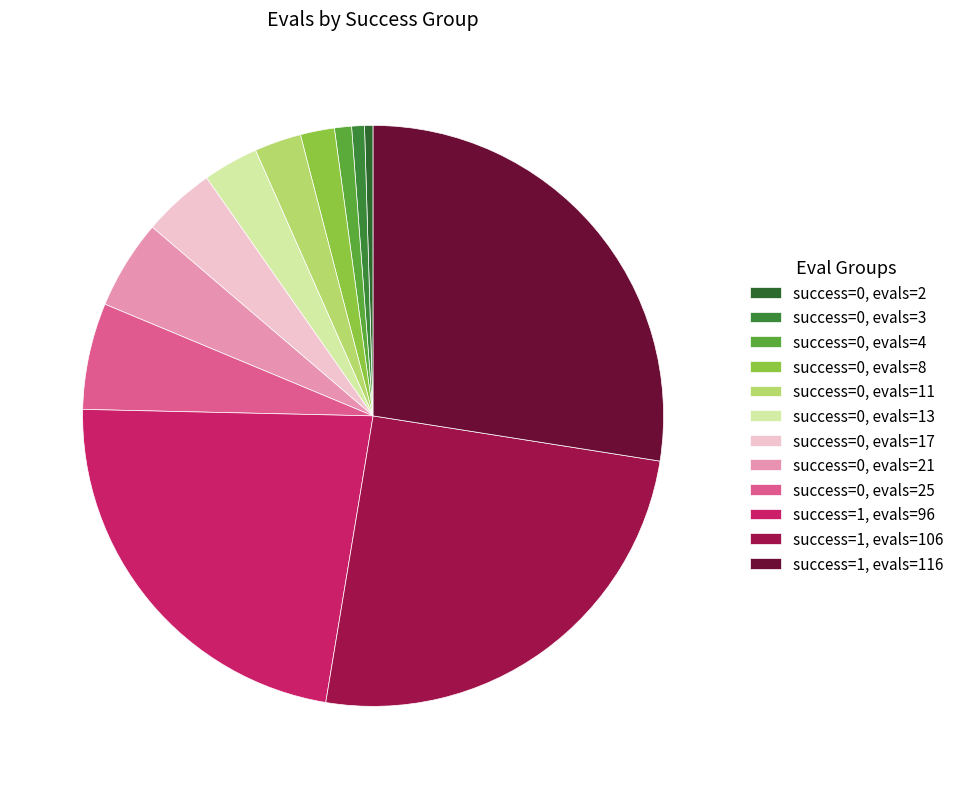

Which slice is the smallest?

success=0, evals=2